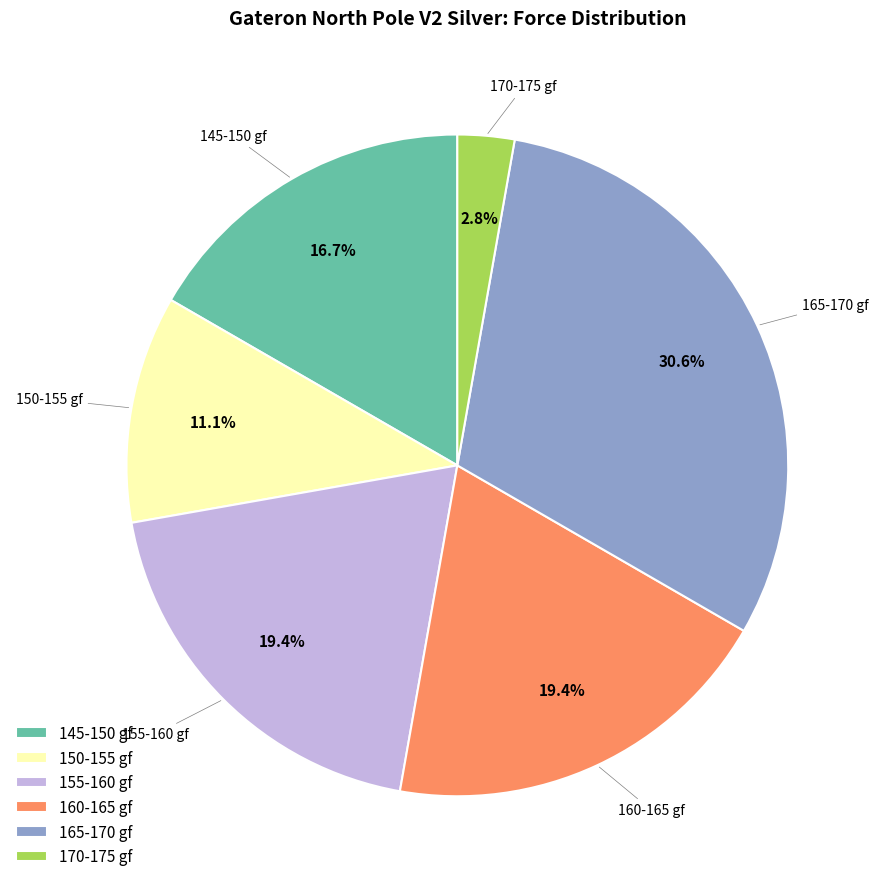

Which category has the smallest portion of the pie?

170-175 gf